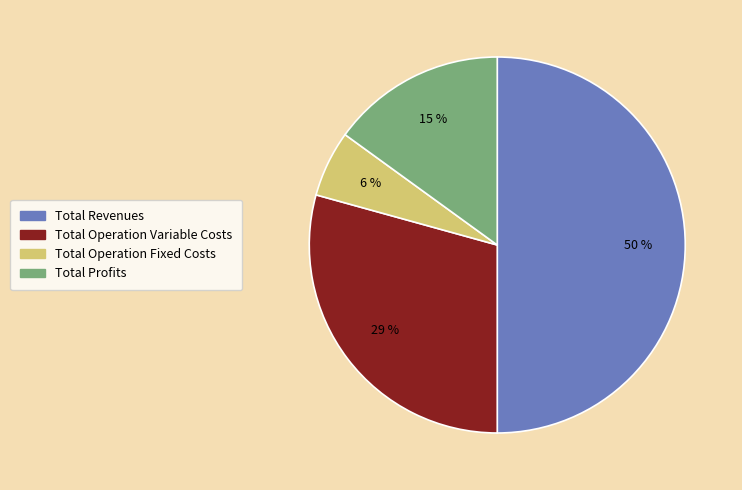

Is the sum of Total Operation Fixed Costs and Total Operation Variable Costs greater than half?

No